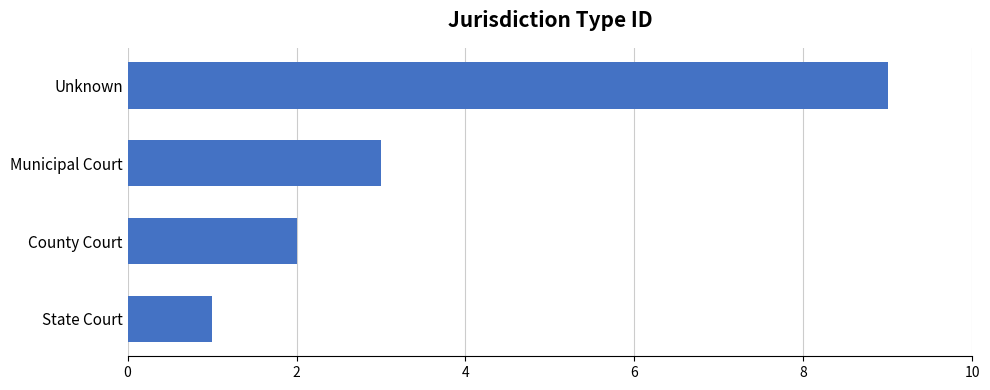

Rank the categories by value from lowest to highest.

State Court, County Court, Municipal Court, Unknown